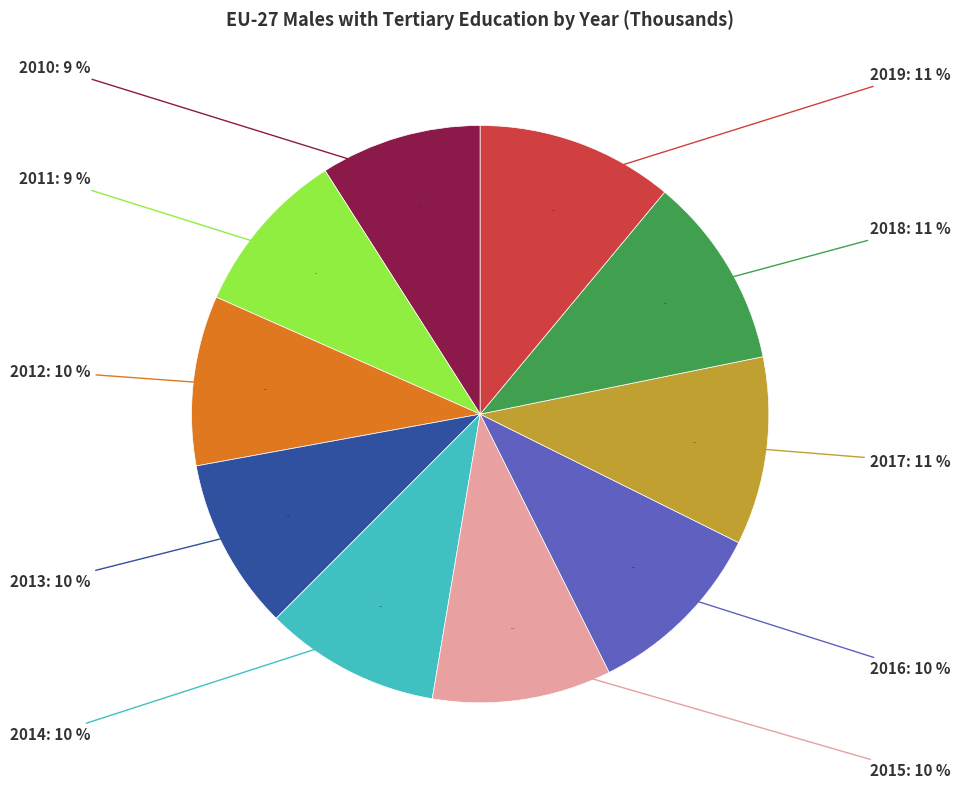

How much of the chart is everything except 2018?

89.2%